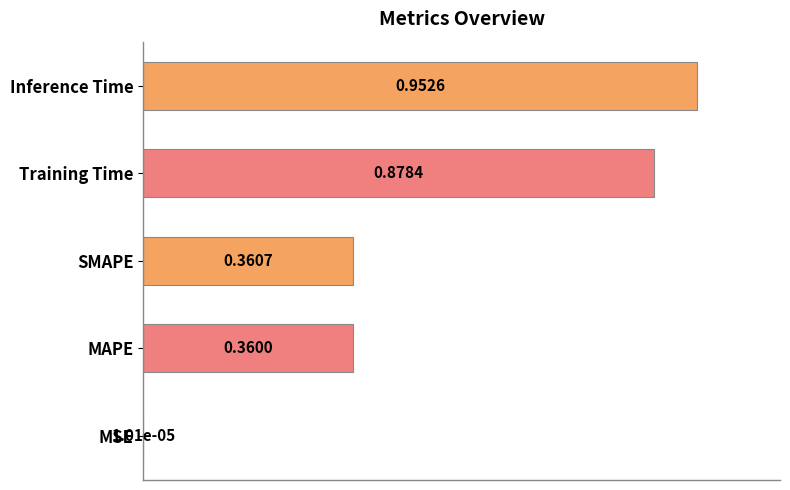

What is the sum of the values at Training Time and Inference Time?

1.8